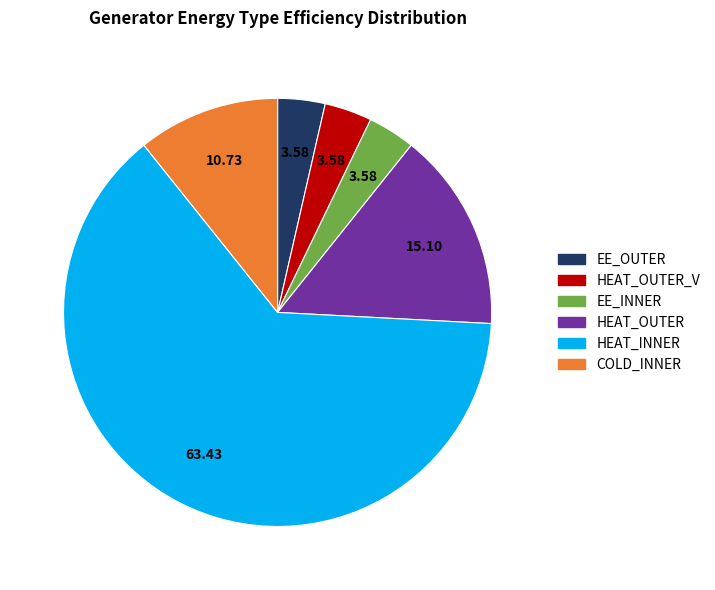

Is there any slice that represents more than half of the pie?

Yes